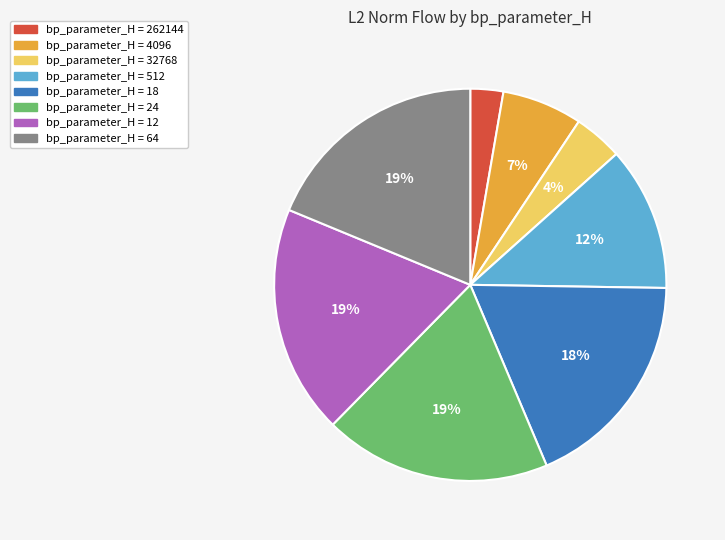

Is there any slice that represents more than half of the pie?

No